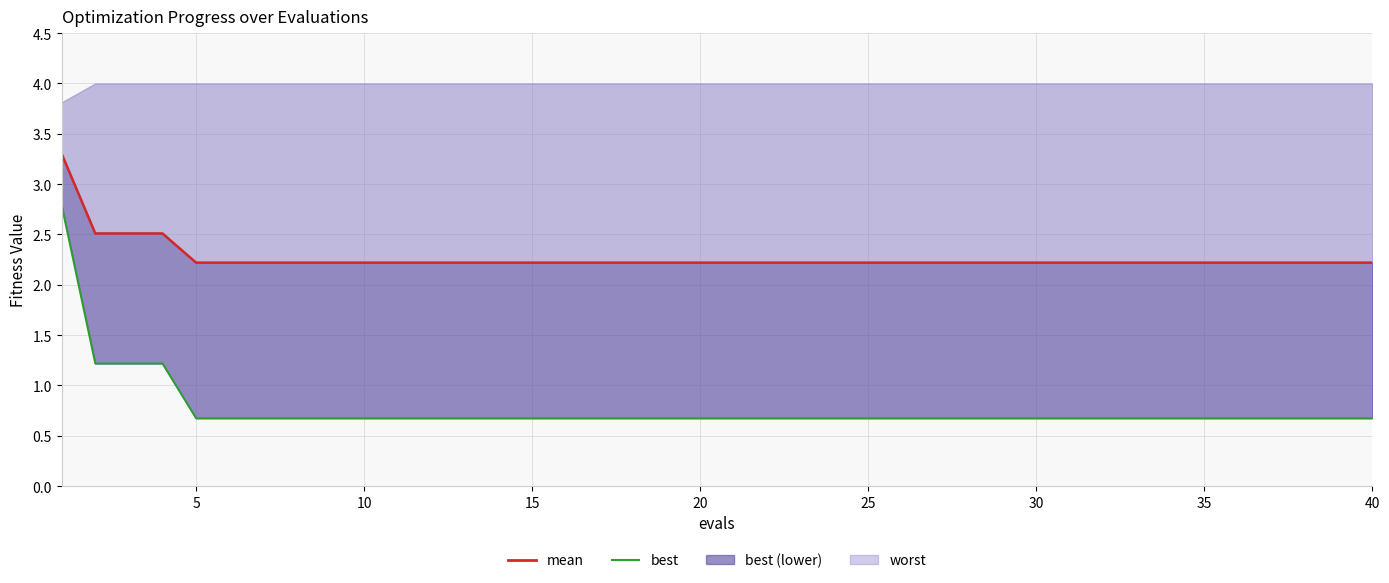

How many lines are shown in the chart?

2